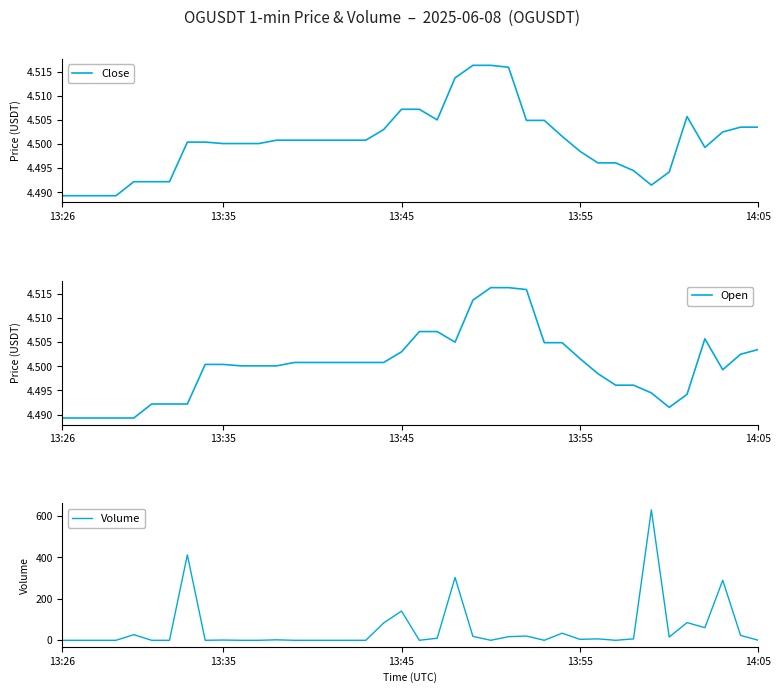

What is the minimum value for Close?

4.5